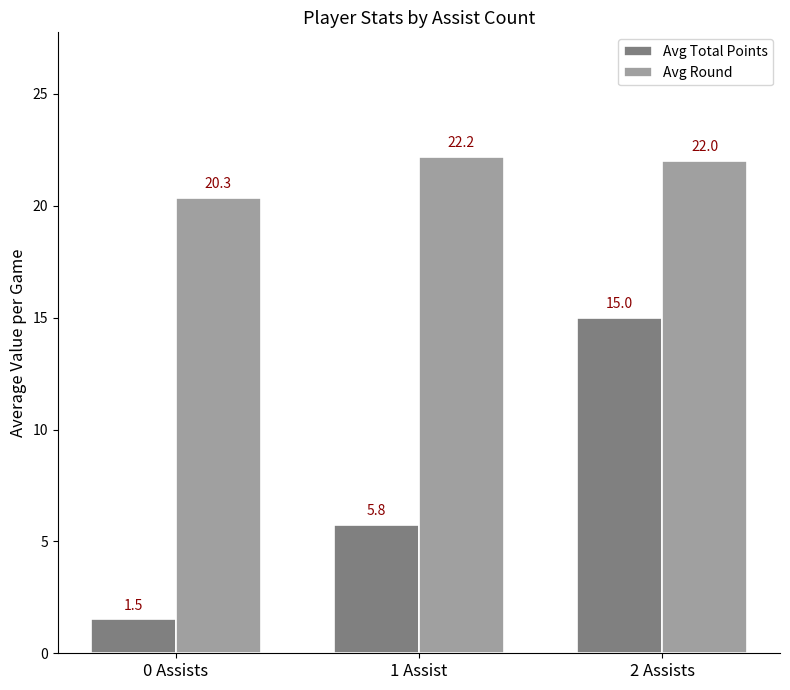

What is the label of the 2nd bar from the right?

1 Assist